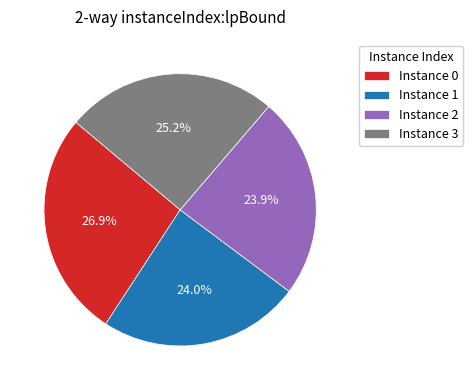

To the nearest percent, what is the average slice percentage?

25%